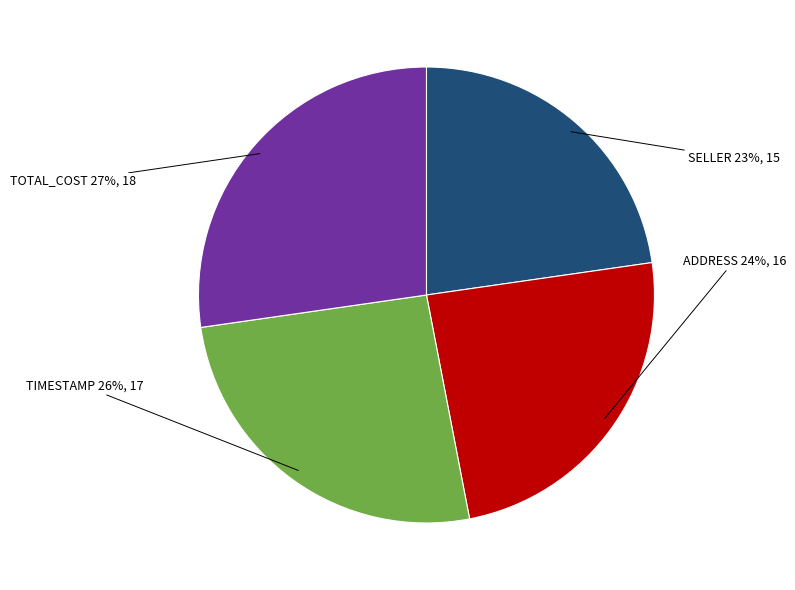

What percentage is the TIMESTAMP slice, to the nearest percent?

26%